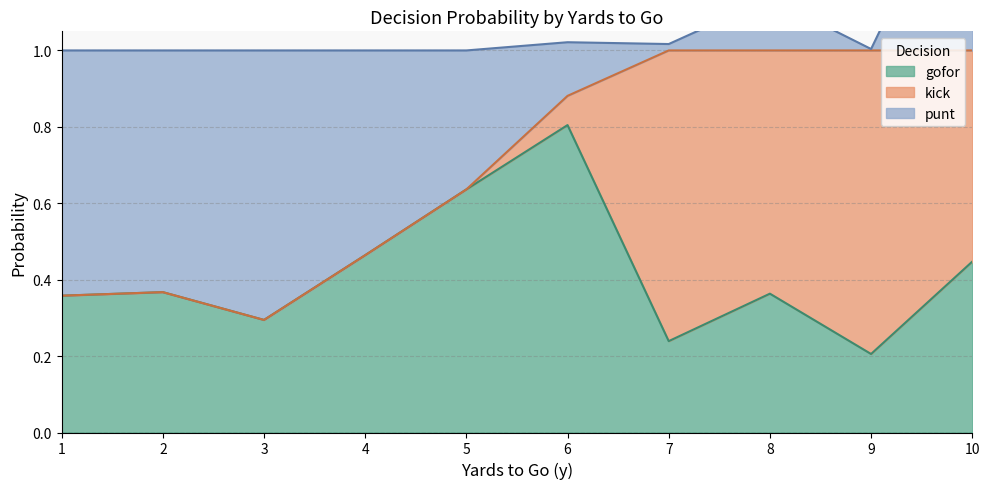

Which series ends up on top after the final intersection of punt and gofor?

gofor